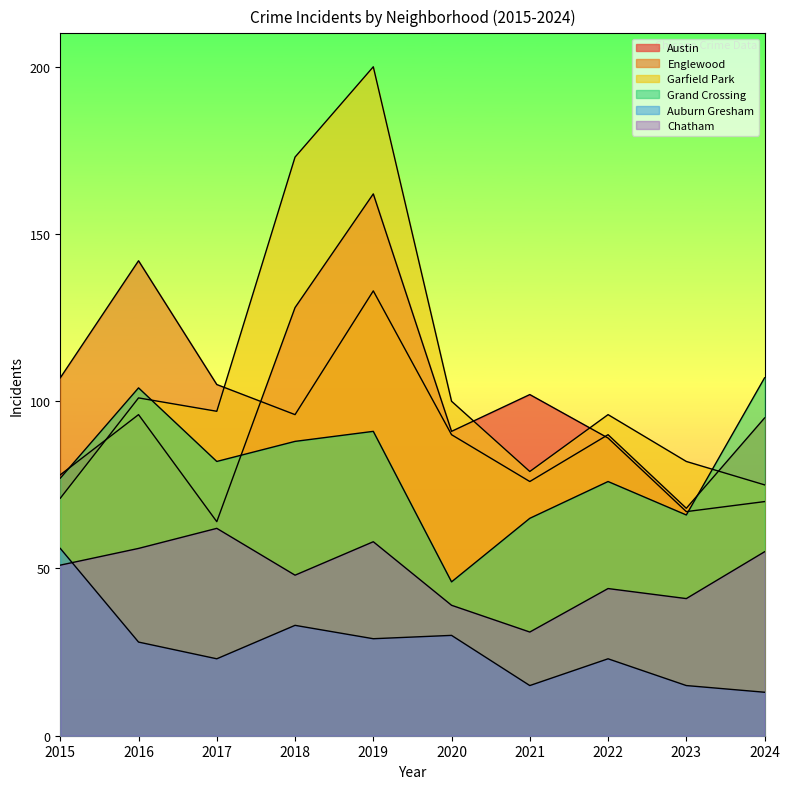

True or false: Grand Crossing has a value of 103 at 2023.

False